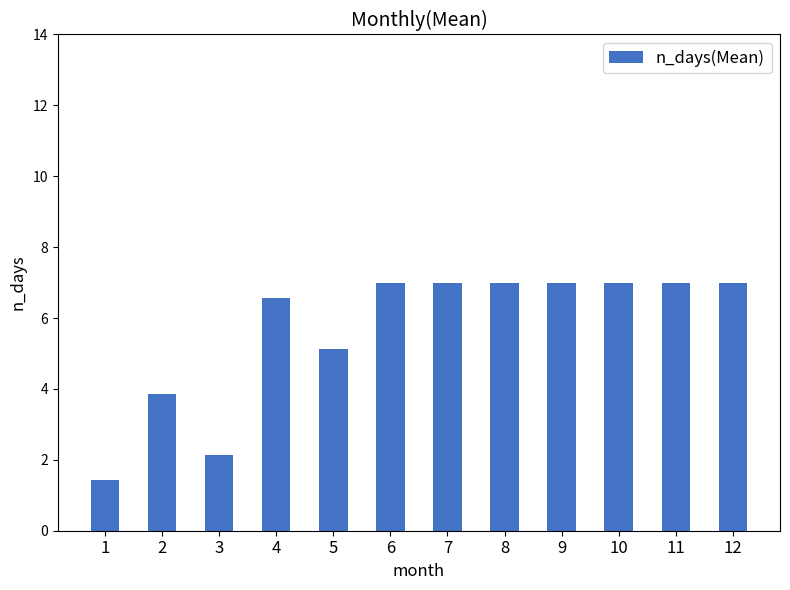

What is the value of the 9th bar from the left?

7.0